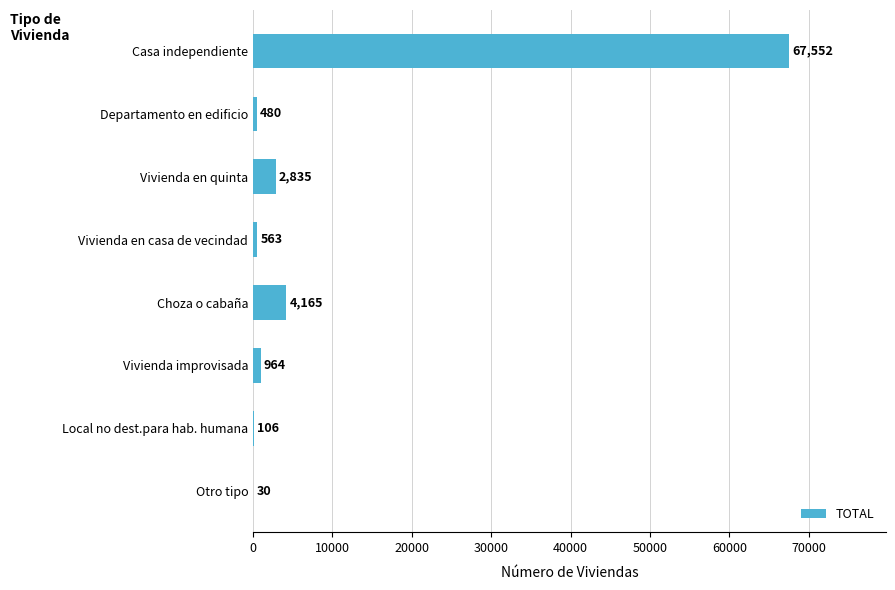

Reading bottom to top, extract all data points from this chart.

Otro tipo=30	Local no dest.para hab. humana=106	Vivienda improvisada=964	Choza o cabaña=4165	Vivienda en casa de vecindad=563	Vivienda en quinta=2835	Departamento en edificio=480	Casa independiente=67552